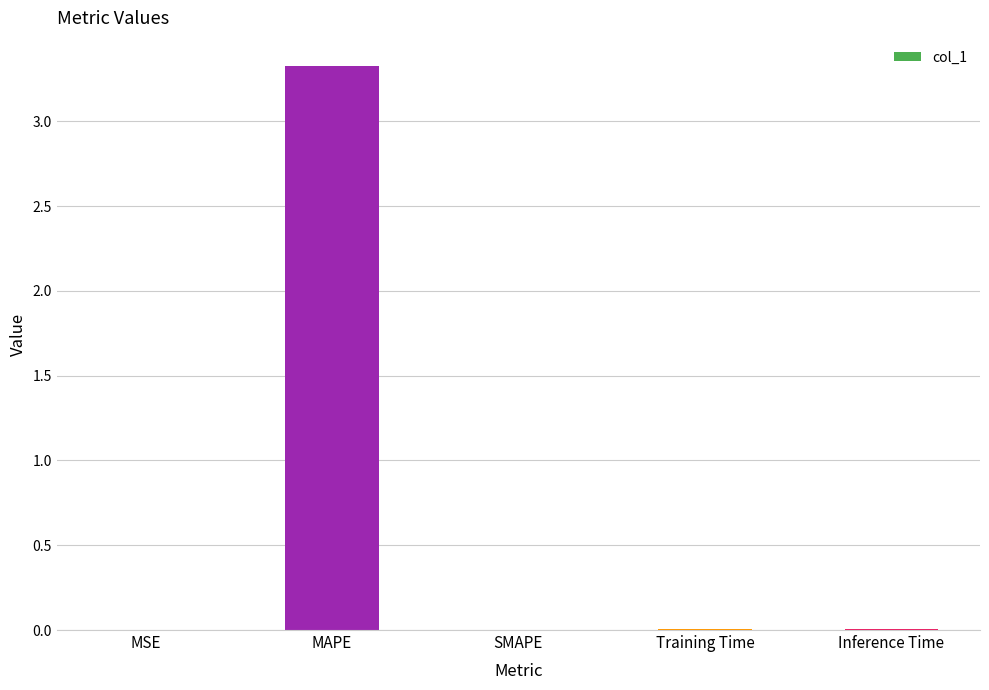

What value does the data have at MAPE?

3.3